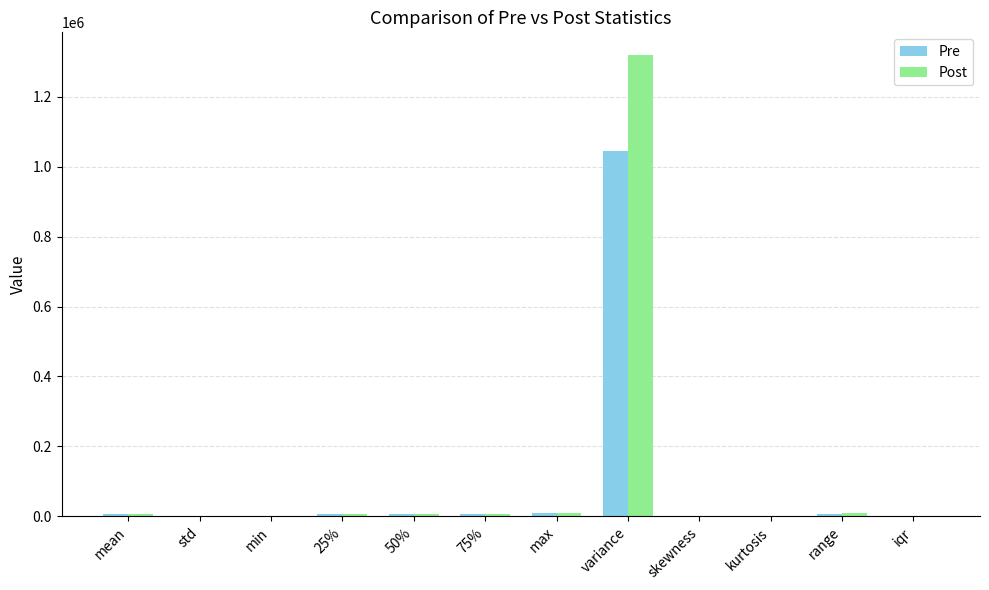

At which label does Post first exceed 6422?

mean